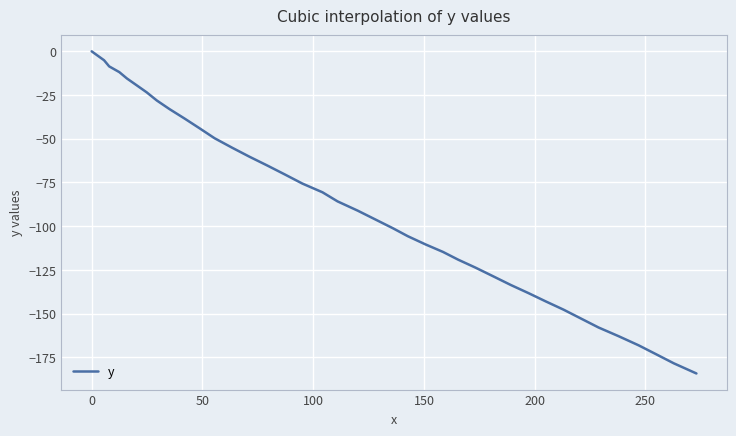

What is the smallest value displayed?

-184.2